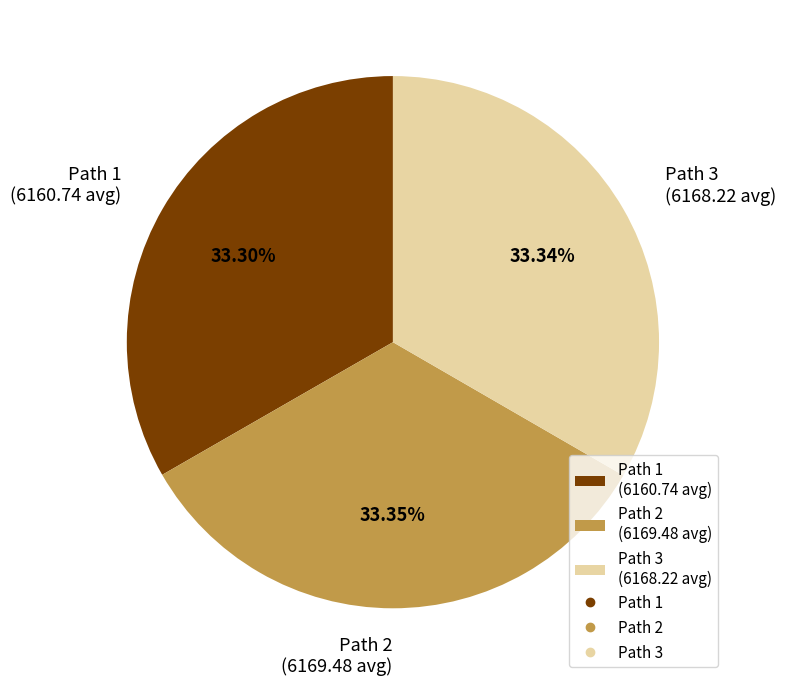

Is the sum of Path 3 (6168.22 avg) and Path 1 (6160.74 avg) greater than half?

Yes